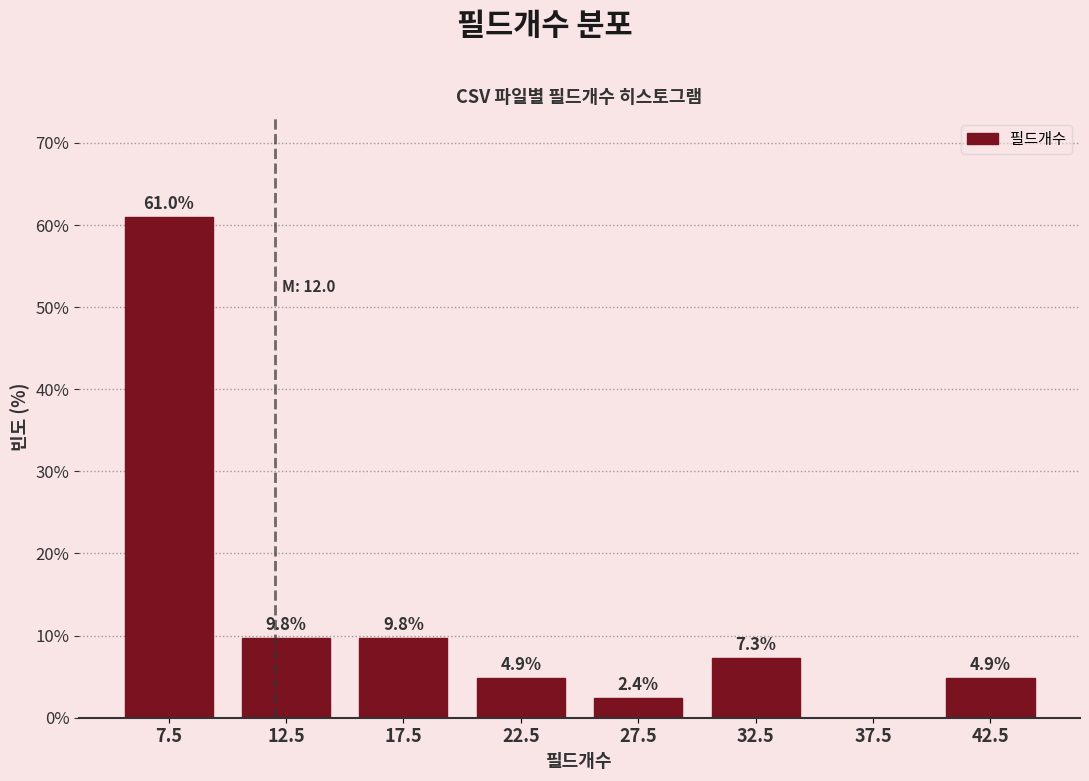

Reading right to left, list all the values displayed in this chart.

42.5=4.9	37.5=0.0	32.5=7.3	27.5=2.4	22.5=4.9	17.5=9.8	12.5=9.8	7.5=61.0